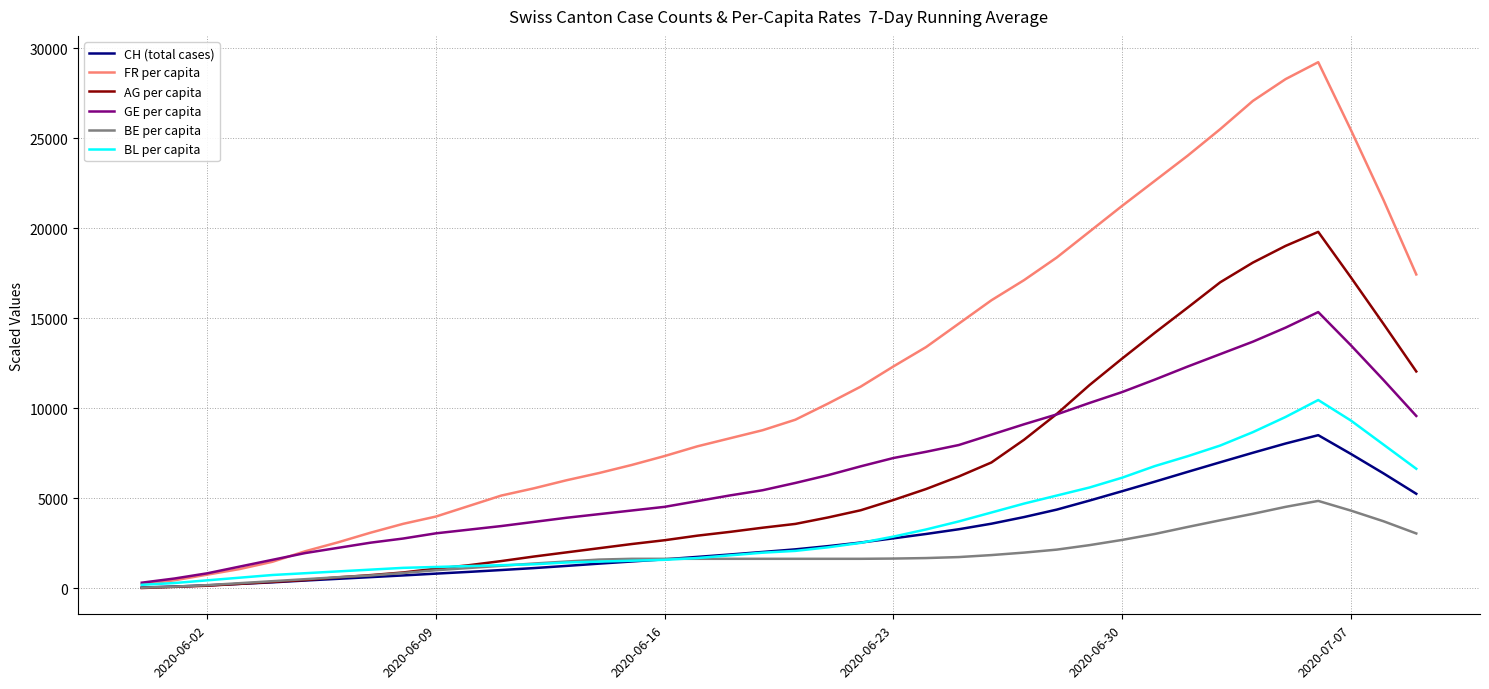

Which series has the widest spread of values?

FR per capita